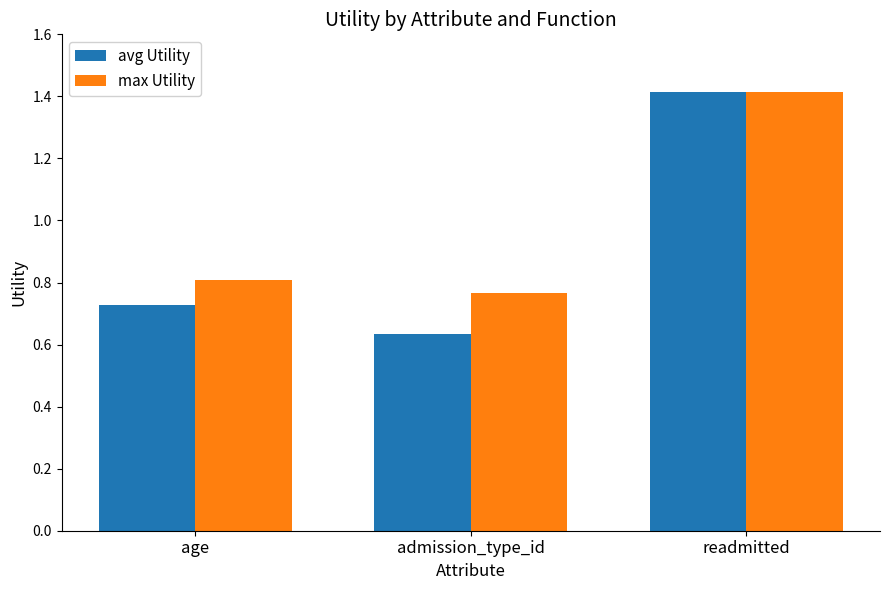

The max Utility series shows 0.8 at age. True or false?

True